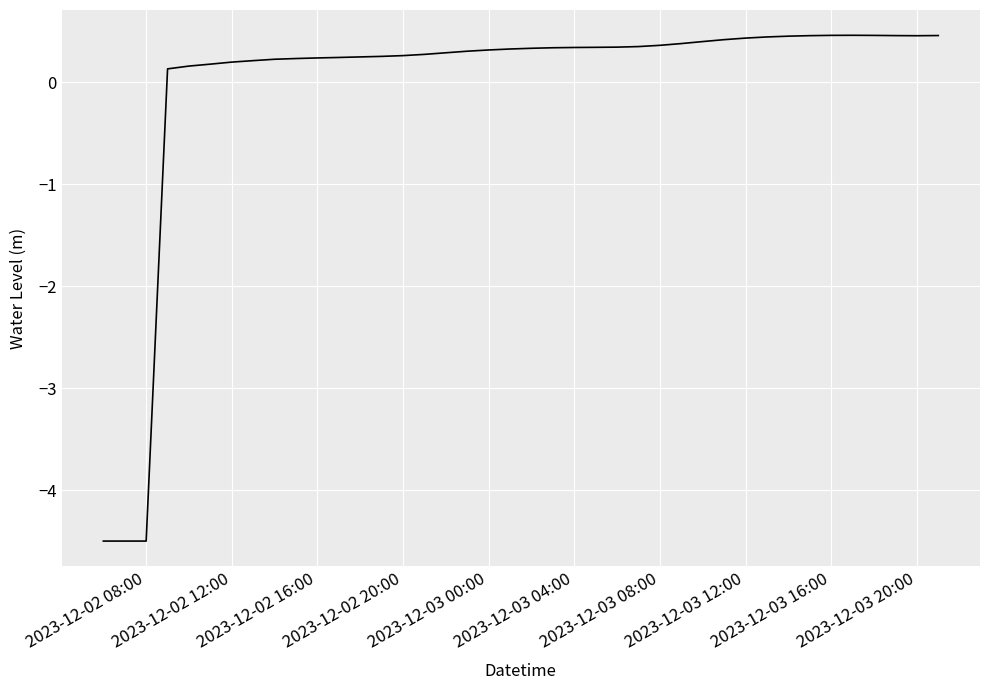

What is the smallest value displayed?

-4.5